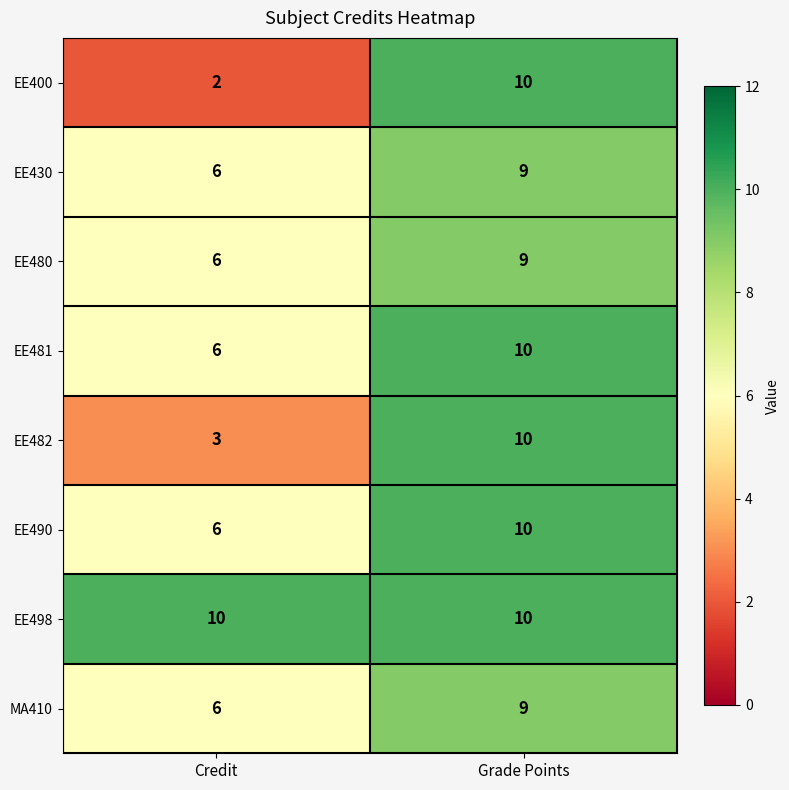

How many categories are shown in the chart?

2